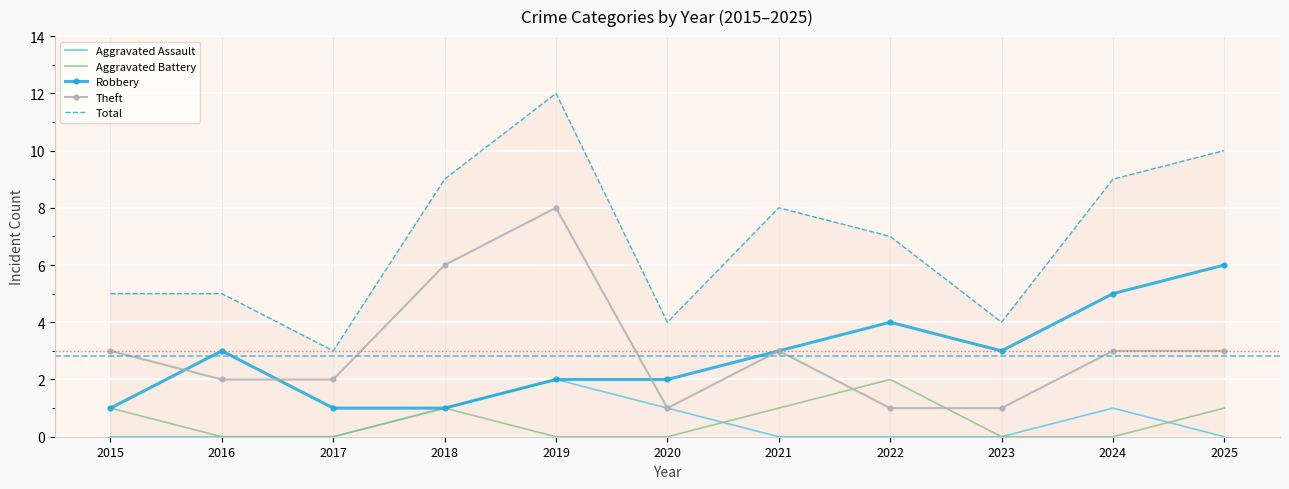

True or false: Robbery has a value of 4 at 2022.

True